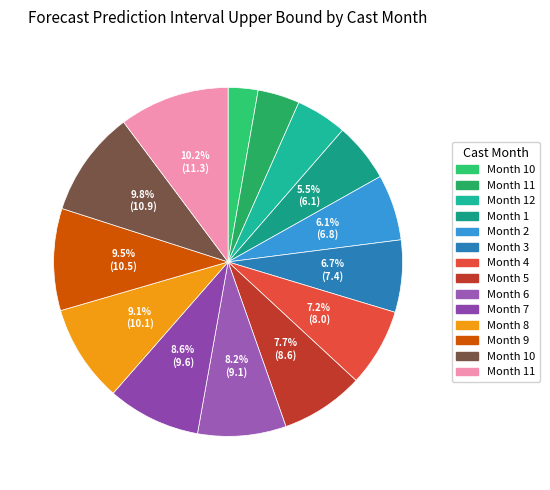

What is the smallest slice in the pie chart?

10